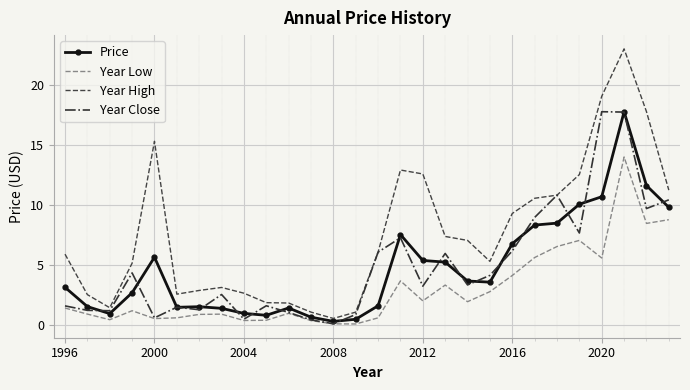

Which series has the largest total across all categories?

Year High